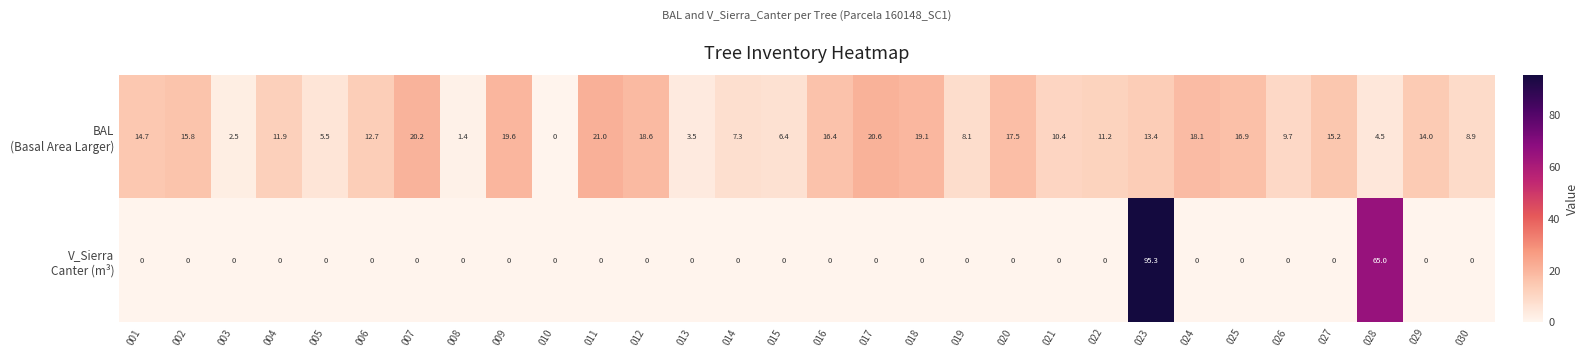

Which label corresponds to the largest value in the chart?

023